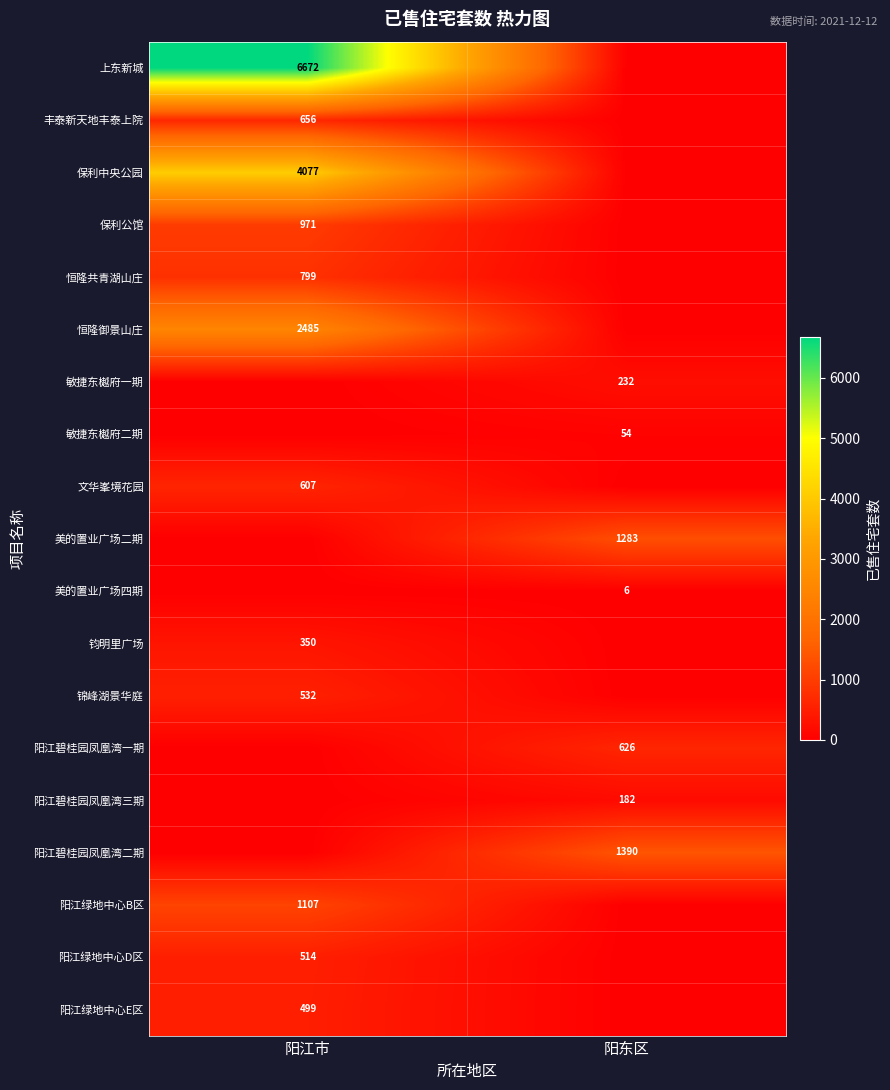

The value of 美的置业广场二期 at 阳东区 is 1906. True or false?

False